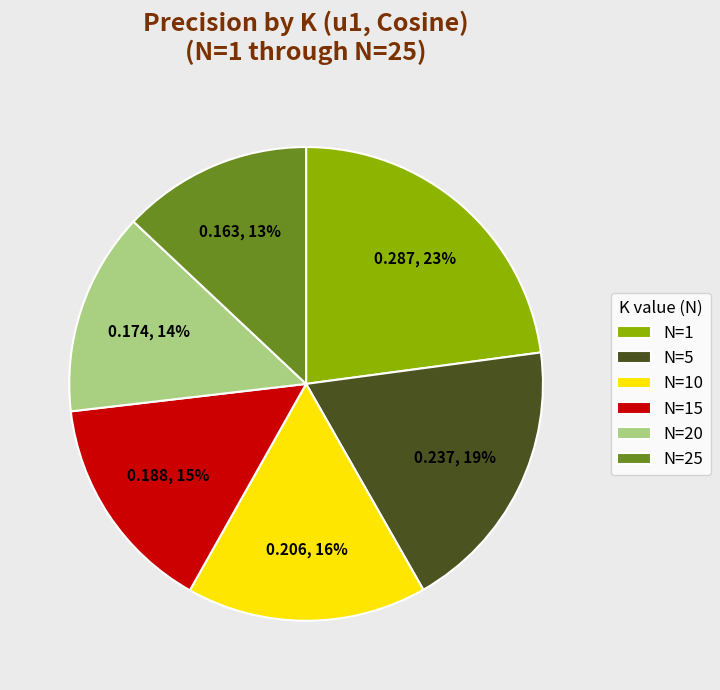

To the nearest percent, what portion does N=15 represent?

15%